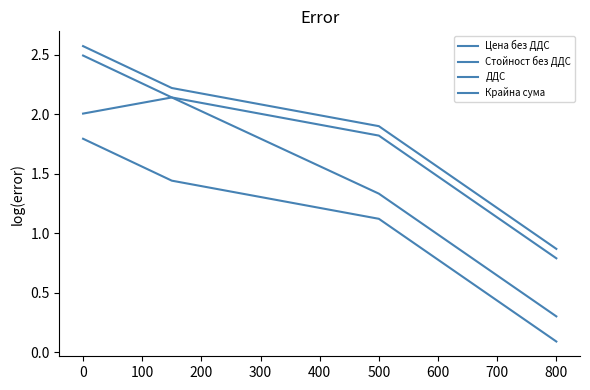

True or false: Стойност без ДДС has more than 0 points higher than both neighbors.

False